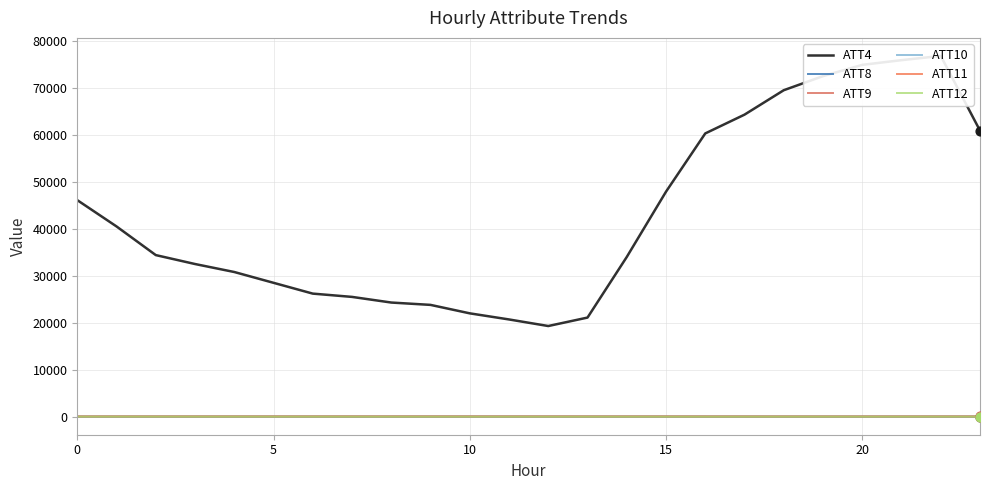

Is the value of ATT9 at 16 greater than the value of ATT4 at 10?

No